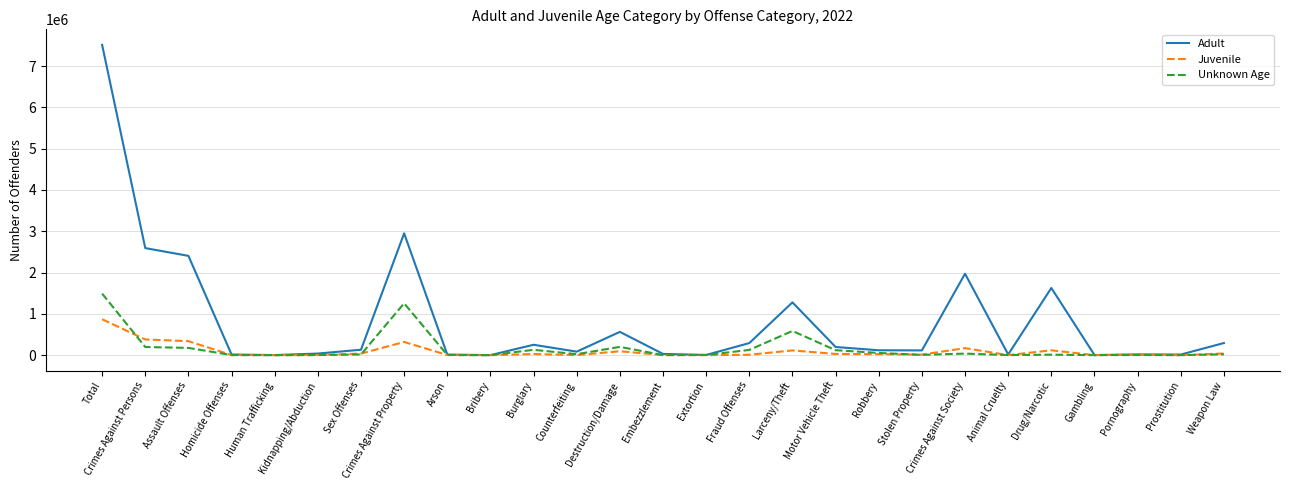

What is the maximum value shown in the chart?

7514328